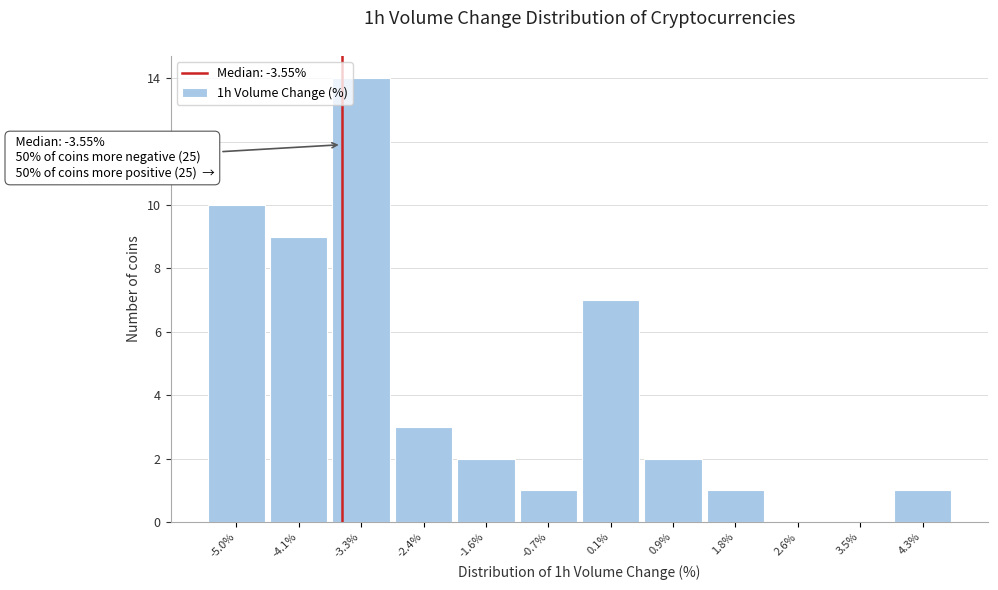

Over which range of the x-axis is the bar tallest?

-3.7 to -2.9